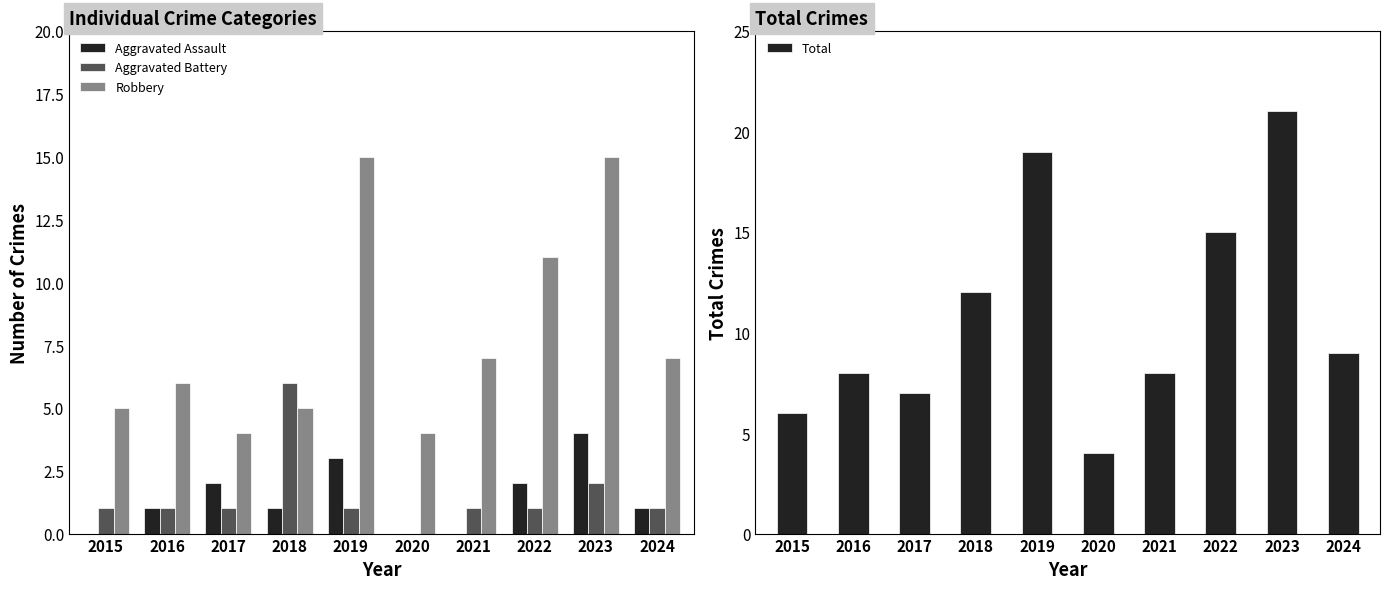

Which series has the largest range (max minus min)?

Total